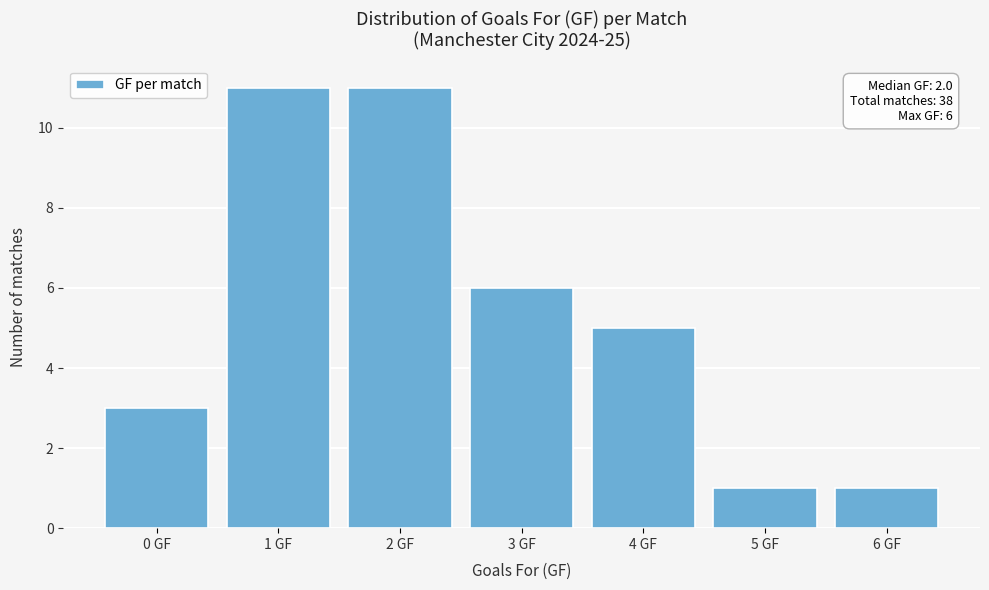

Reading left to right, transcribe all the data shown in this chart.

3	11	11	6	5	1	1